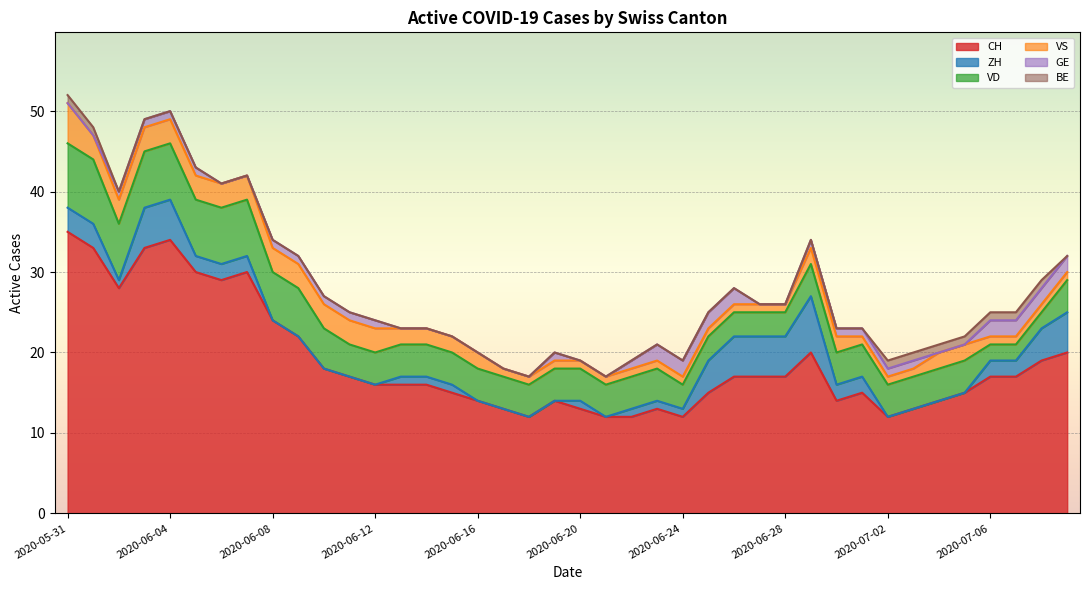

What is the approximate value of GE at 2020-07-02?

1